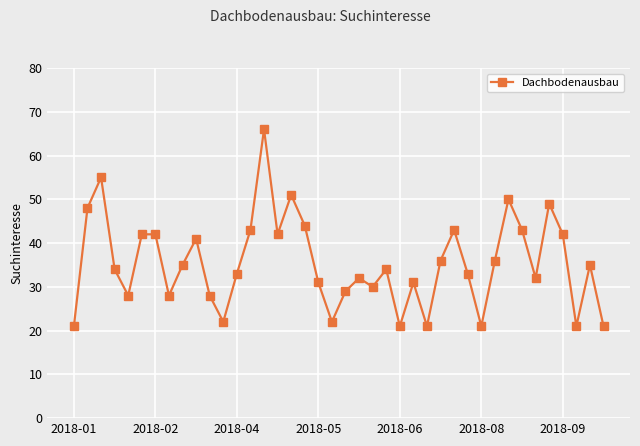

What is the smallest value displayed?

21